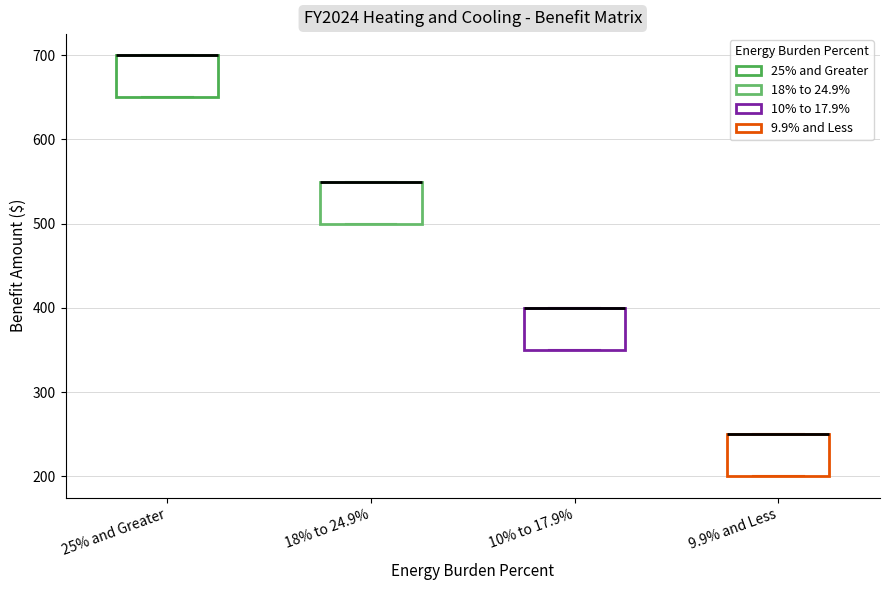

Reading left to right, read every box against the y-axis: the position of its median line, the range the box covers, and the ends of its whiskers. The values are not printed on the chart, so give them approximately, as read against the axis.

25% and Greater: median 700 (drawn on the box's upper edge), box 650 to 700, whiskers 650 to 700
18% to 24.9%: median 550 (drawn on the box's upper edge), box 500 to 550, whiskers 500 to 550
10% to 17.9%: median 400 (drawn on the box's upper edge), box 350 to 400, whiskers 350 to 400
9.9% and Less: median 250 (drawn on the box's upper edge), box 200 to 250, whiskers 200 to 250